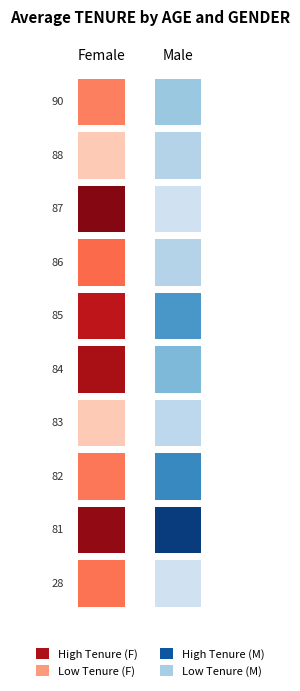

At which label does Male first exceed 62?

81